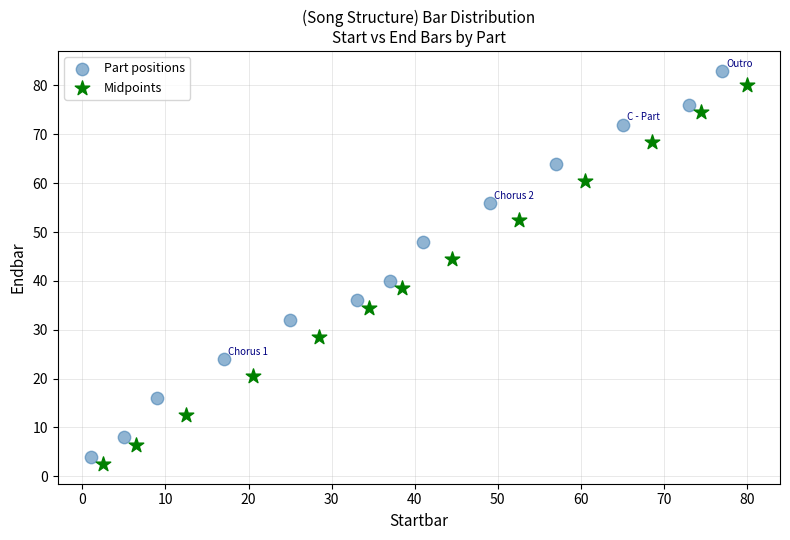

Which series has the largest Y range (max minus min)?

Part positions